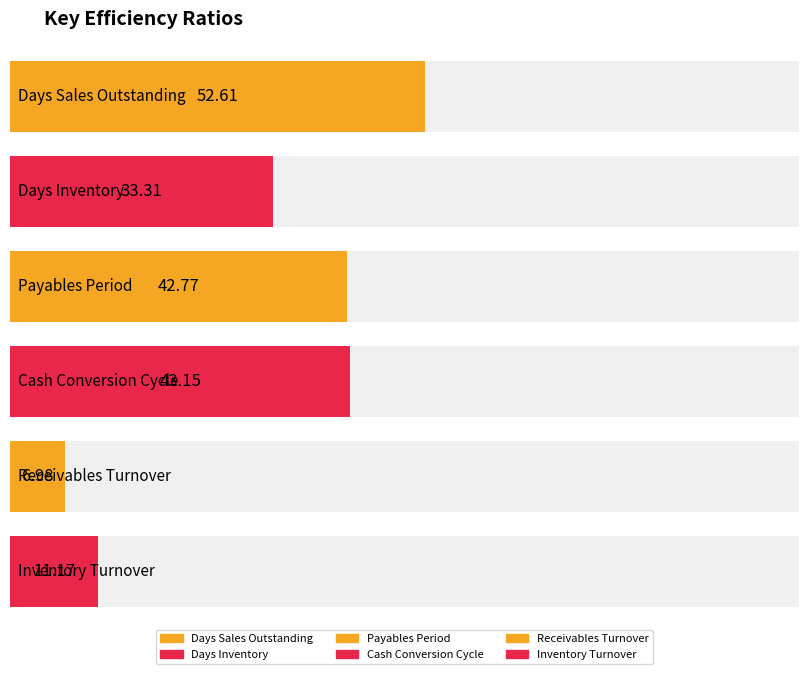

What are all the series names shown in the legend?

Days Sales Outstanding, Days Inventory, Payables Period, Cash Conversion Cycle, Receivables Turnover, Inventory Turnover